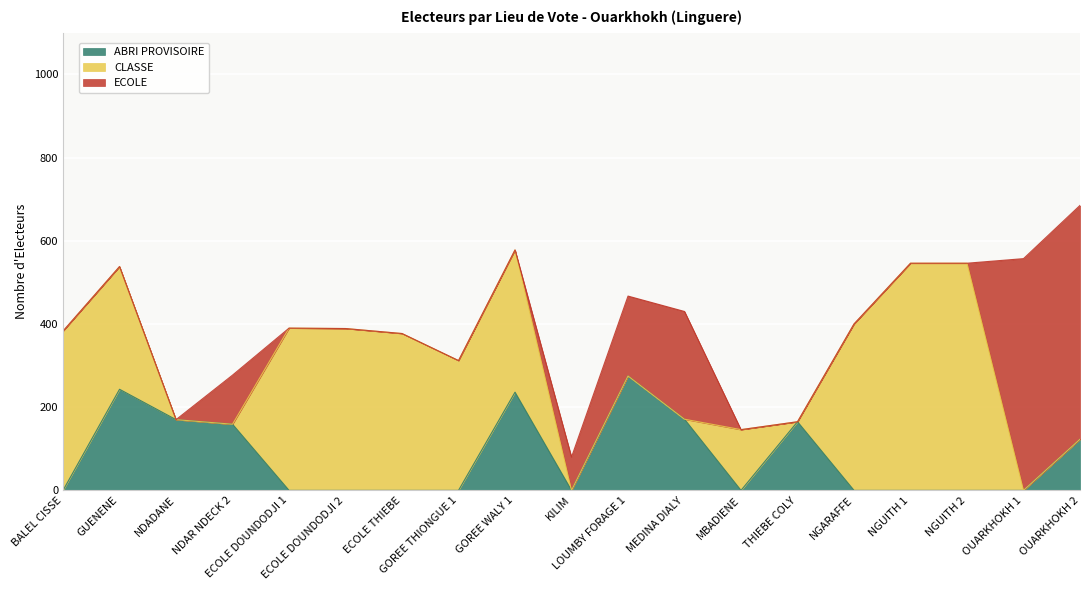

At which category is the sum across all series the highest?

OUARKHOKH 2